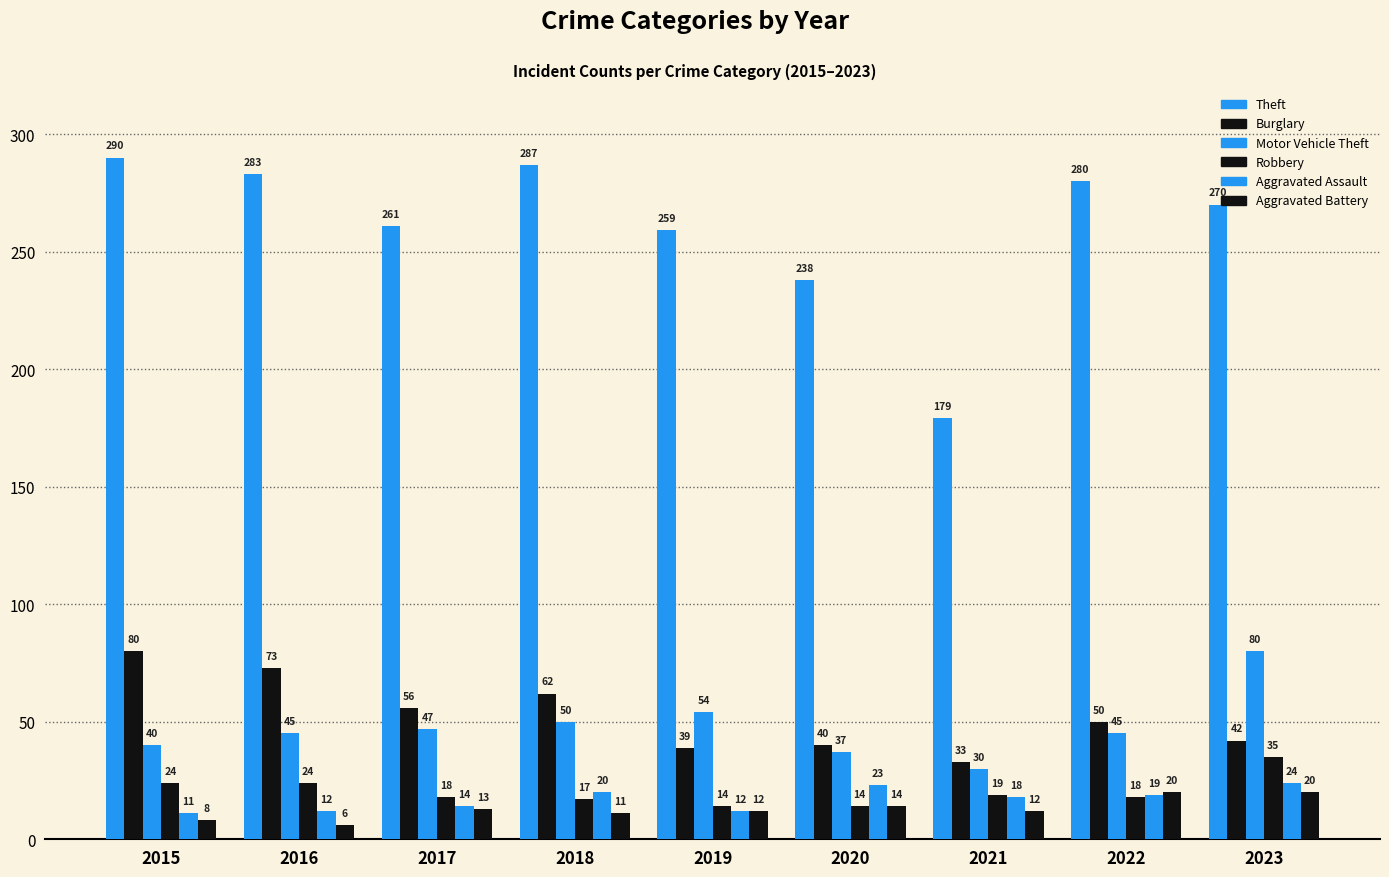

Reading left to right, list all the values displayed in this chart.

Theft: 290	283	261	287	259	238	179	280	270
Burglary: 80	73	56	62	39	40	33	50	42
Motor Vehicle Theft: 40	45	47	50	54	37	30	45	80
Robbery: 24	24	18	17	14	14	19	18	35
Aggravated Assault: 11	12	14	20	12	23	18	19	24
Aggravated Battery: 8	6	13	11	12	14	12	20	20